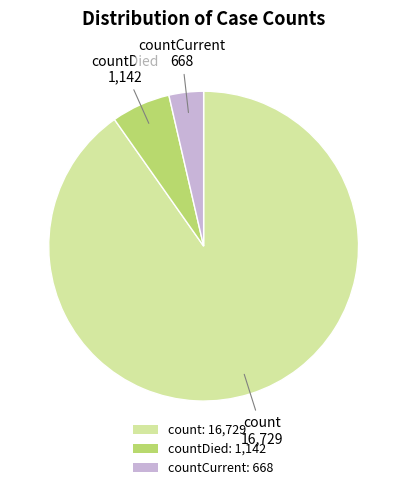

What is the ratio of the value at countCurrent: 668 to the value at countDied: 1,142?

0.6